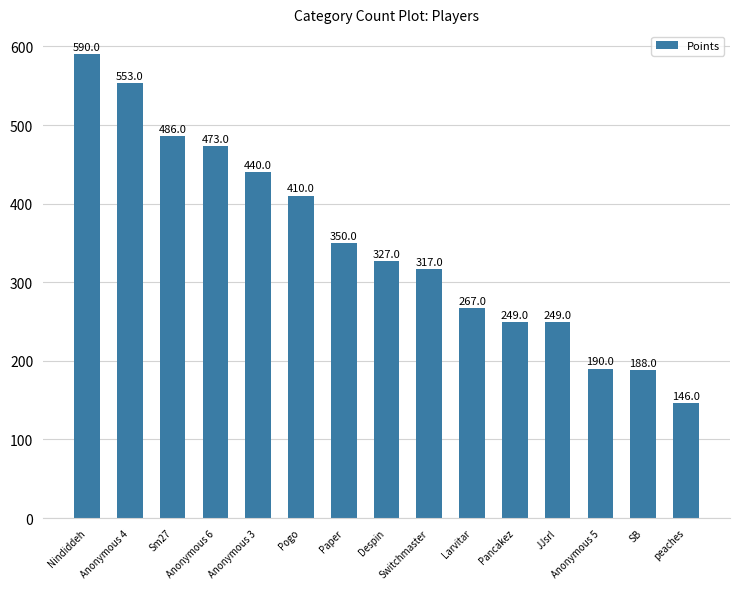

What is the difference between the maximum and second lowest values?

402